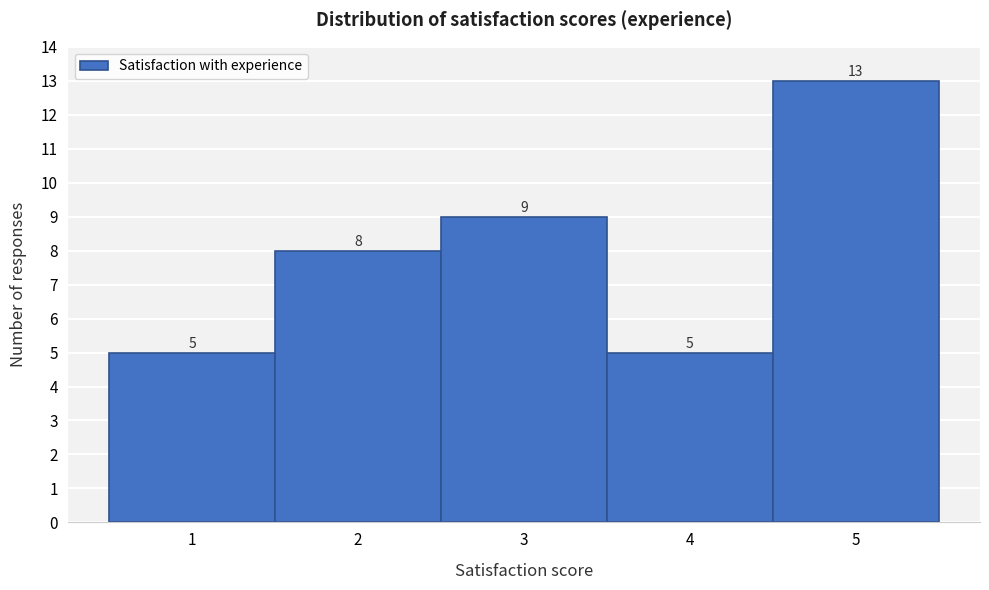

Reading left to right, transcribe this chart: for each bar, give the range it covers on the x-axis and its height.

0.5 to 1.5: 5
1.5 to 2.5: 8
2.5 to 3.5: 9
3.5 to 4.5: 5
4.5 to 5.5: 13